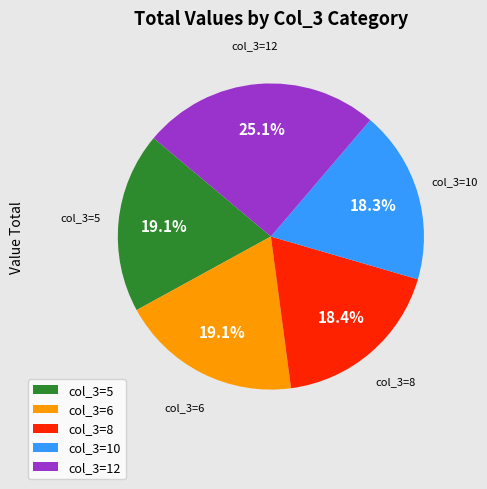

To the nearest percent, what is the difference between the largest and smallest slice percentages?

7%